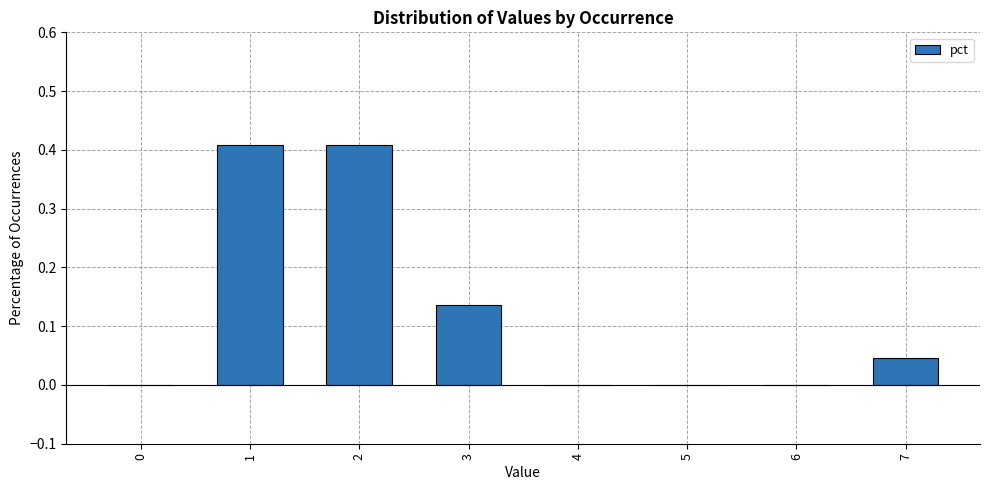

What is the change in value from 0 to 1?

+0.4